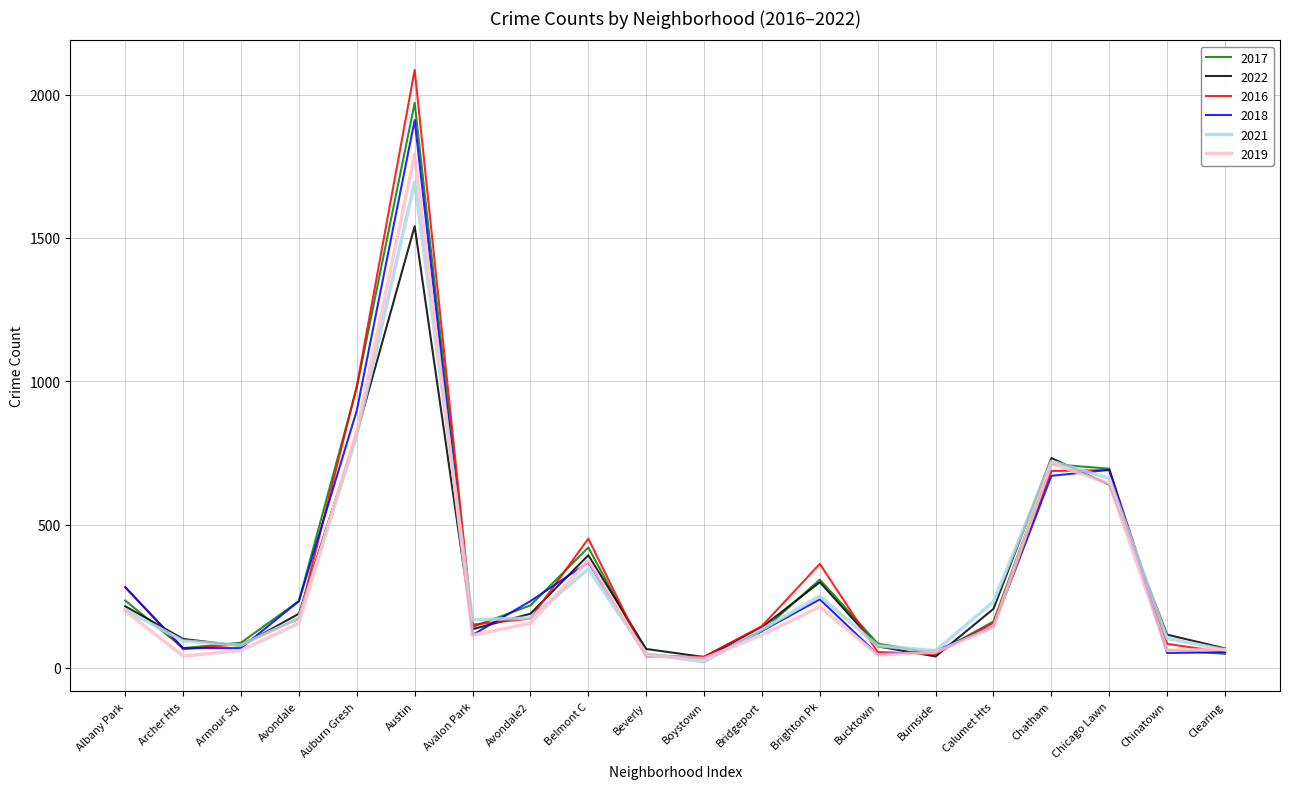

What are all the series names shown in the legend?

2017, 2022, 2016, 2018, 2021, 2019